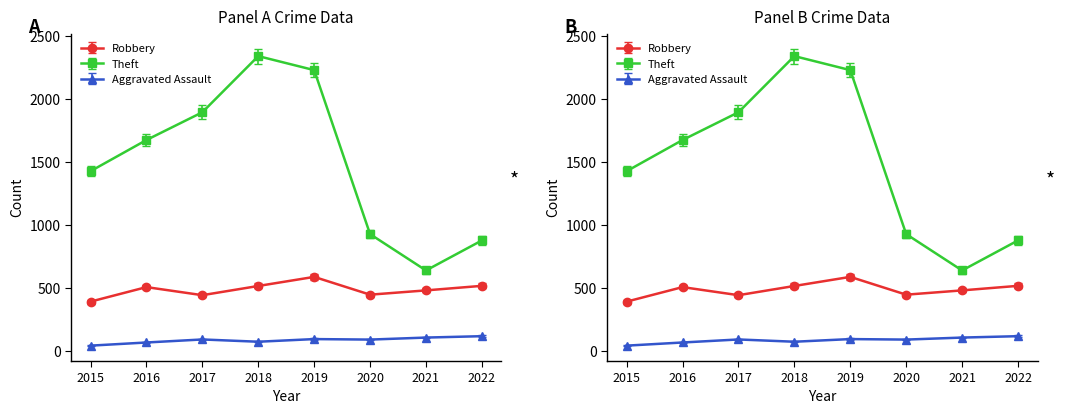

What is the sum of all Robbery values?

3915